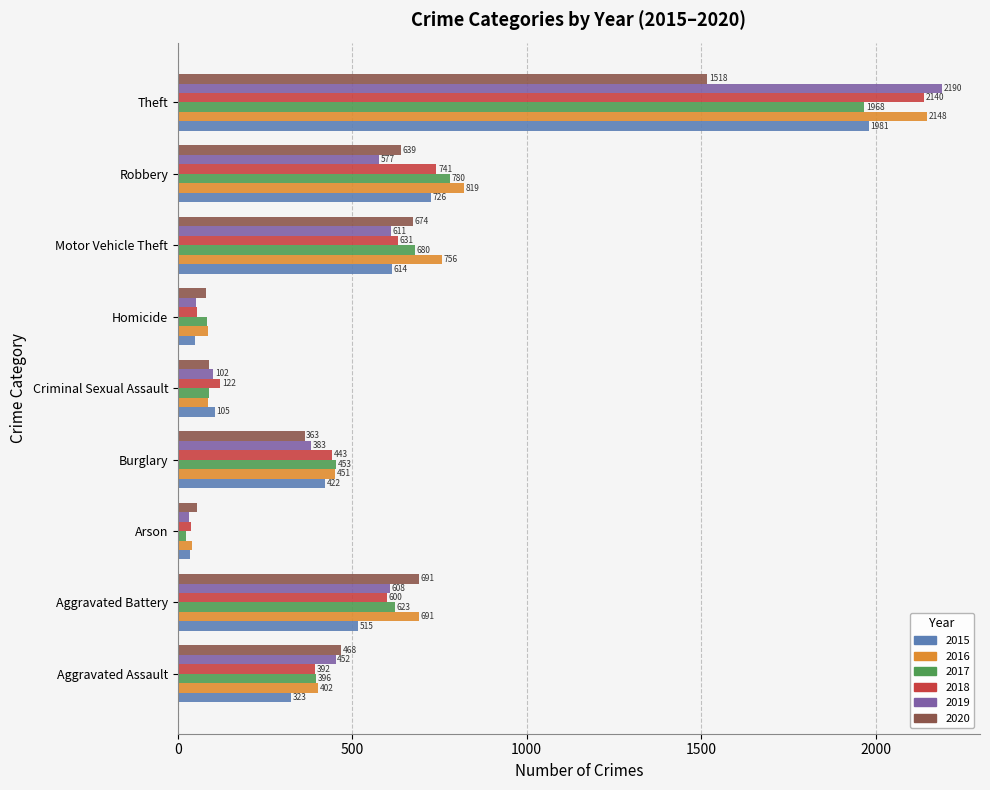

Which category has the lowest value in the 2017 series?

Arson